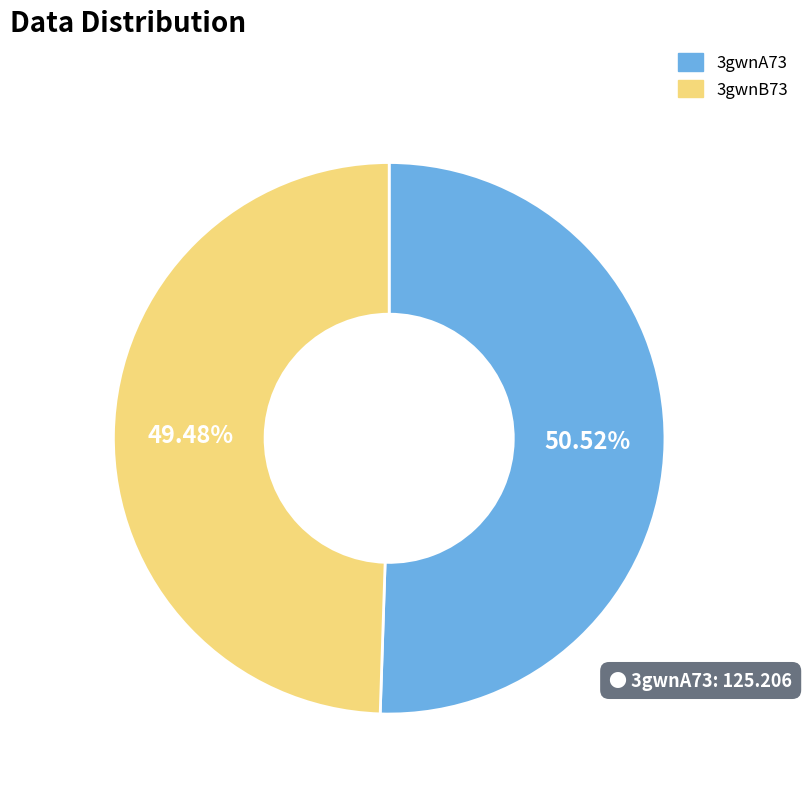

To the nearest percent, what is the difference between the 3gwnB73 and 3gwnA73 slice percentages?

1%